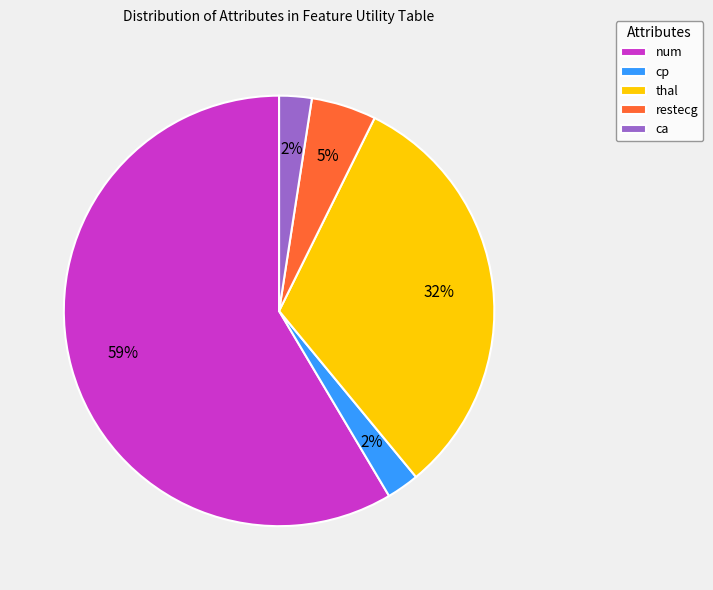

Count the number of slices in the pie.

5